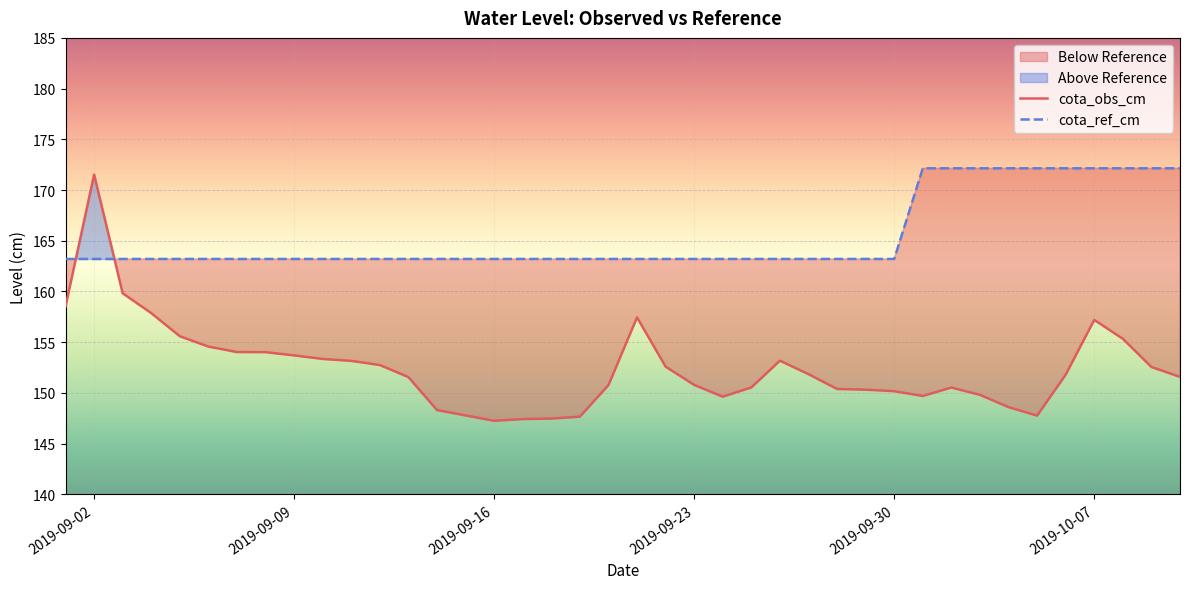

What is the average value of the cota_ref_cm series?

165.4